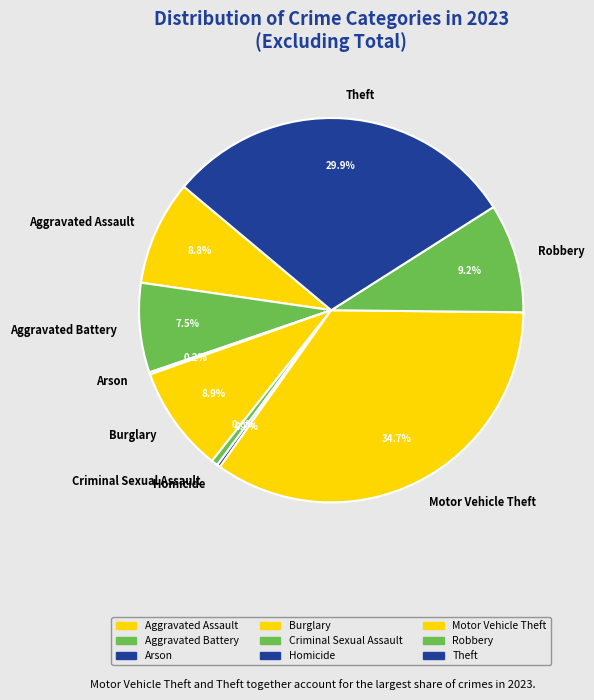

Approximately how many times larger is the value at Robbery compared to Criminal Sexual Assault?

16.7